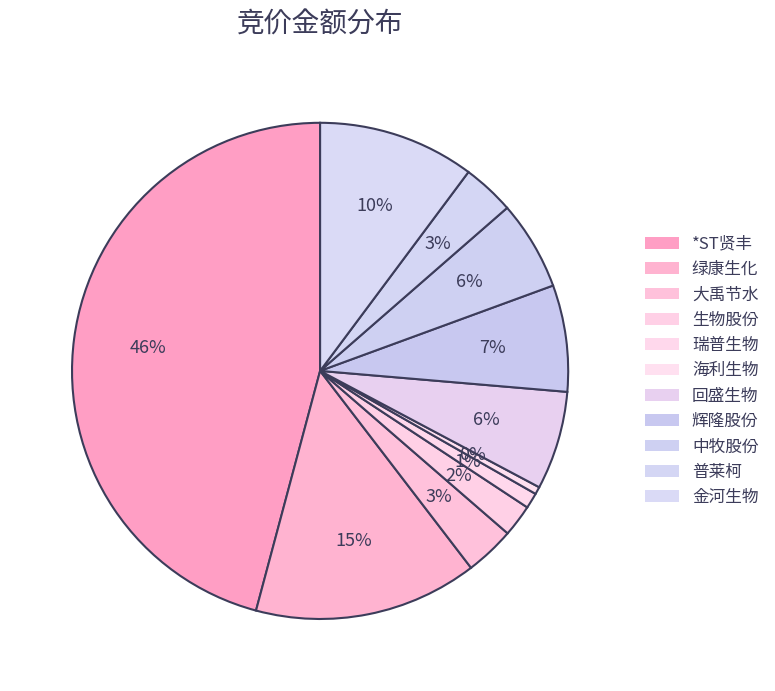

How many segments does this pie chart have?

11